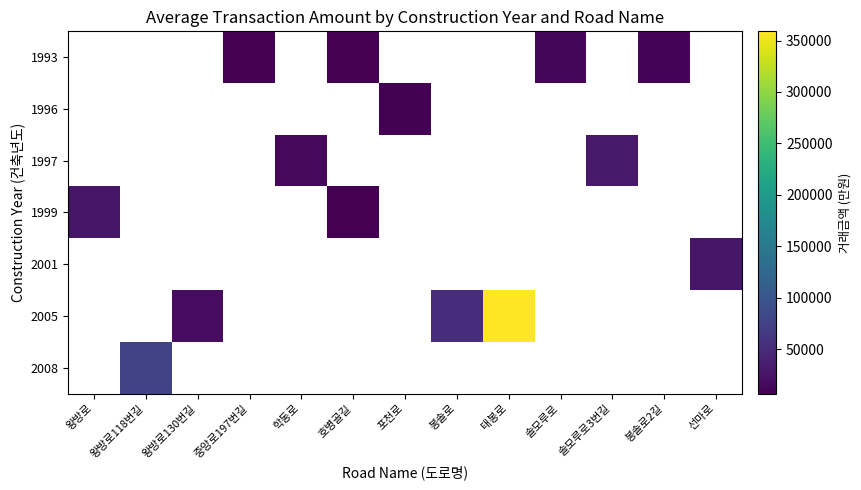

What is the difference between the maximum and minimum values in the 1999 series?

19900.0